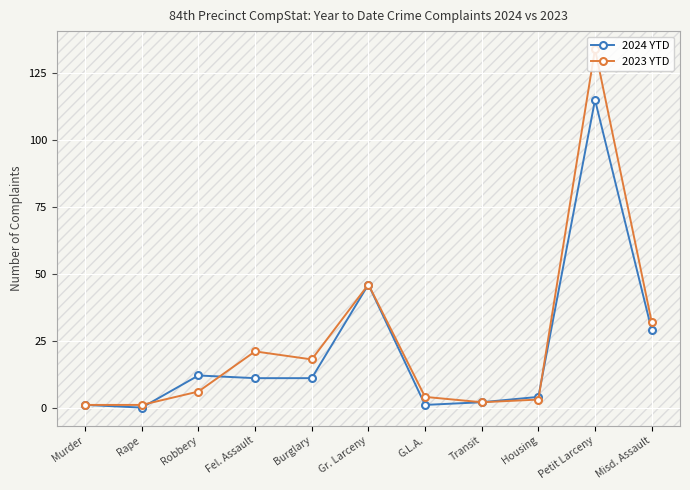

After their last crossing, which series has the higher values: 2024 YTD or 2023 YTD?

2023 YTD